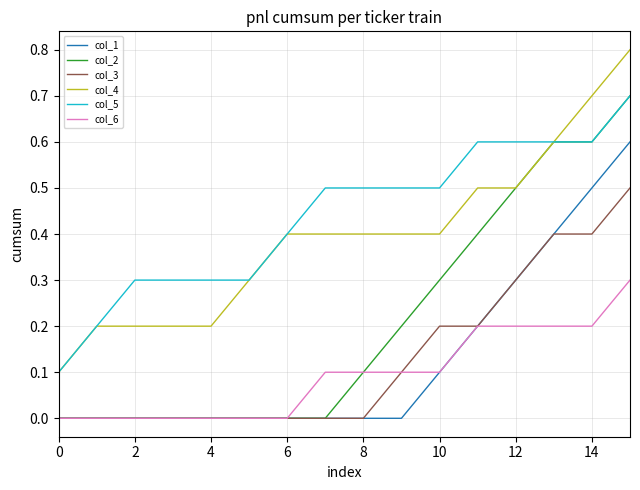

Which series has the largest total across all categories?

col_5